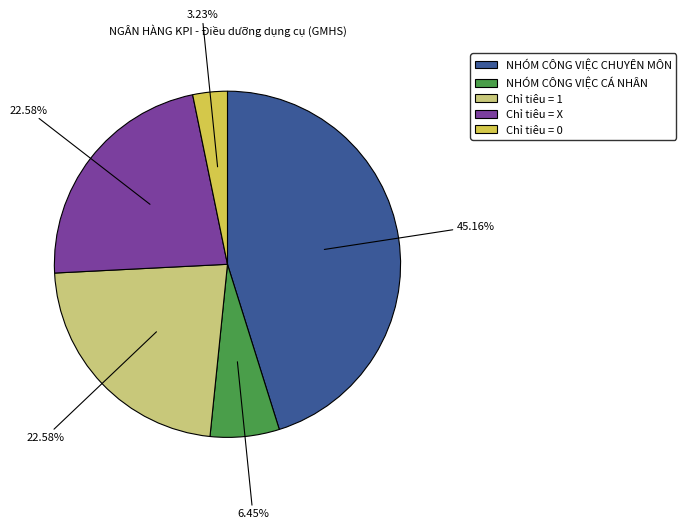

Which slice is the smallest?

Chỉ tiêu = 0